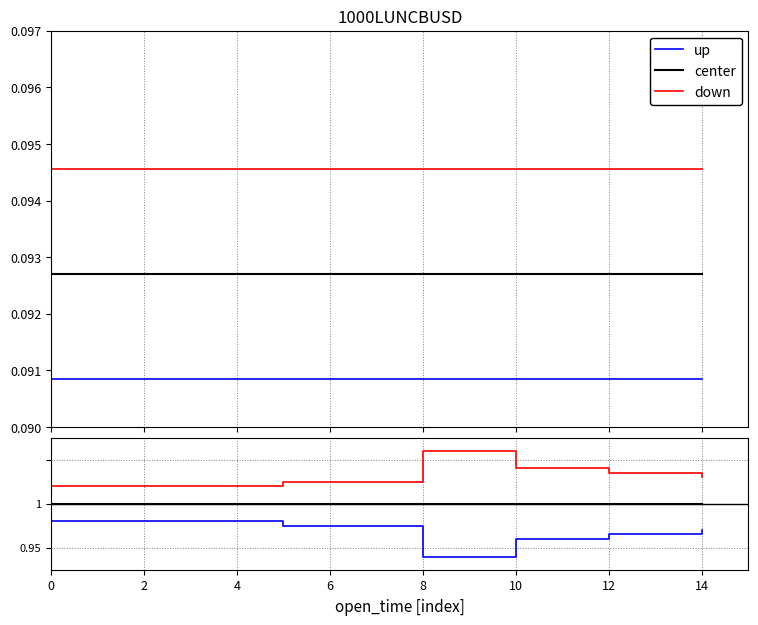

What are all the series names shown in the legend?

up, center, down